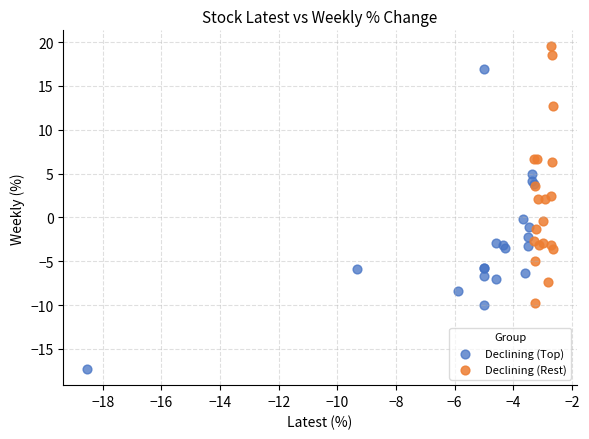

What are all the series names shown in the legend?

Declining (Top), Declining (Rest)